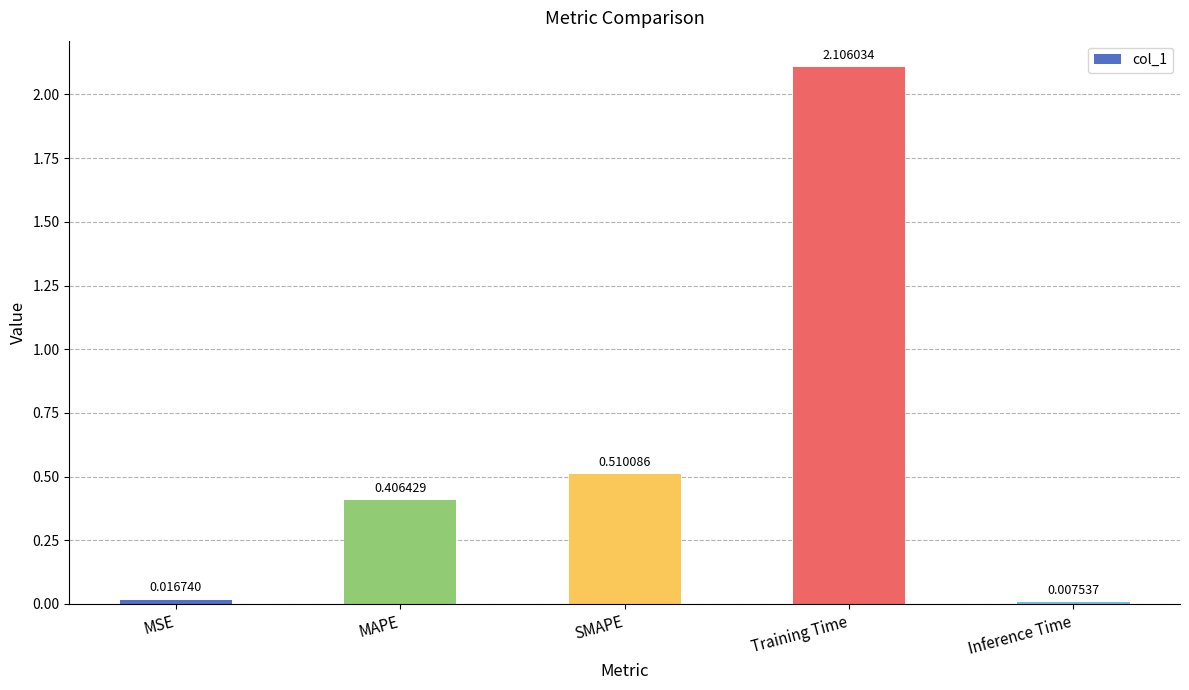

What is the change in value from MAPE to SMAPE?

+0.1